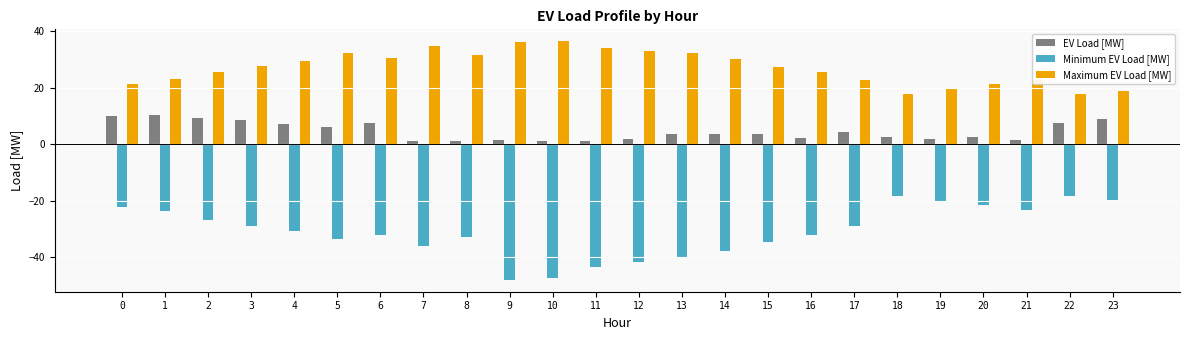

What is the difference between the maximum and second lowest values in the Minimum EV Load [MW] series?

29.1